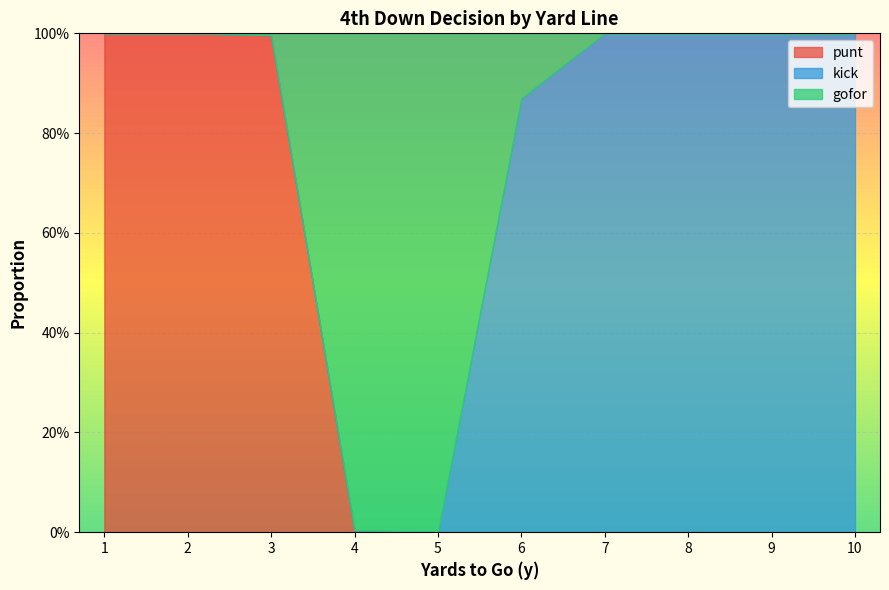

What is the difference between the maximum and minimum values in the kick series?

1.0